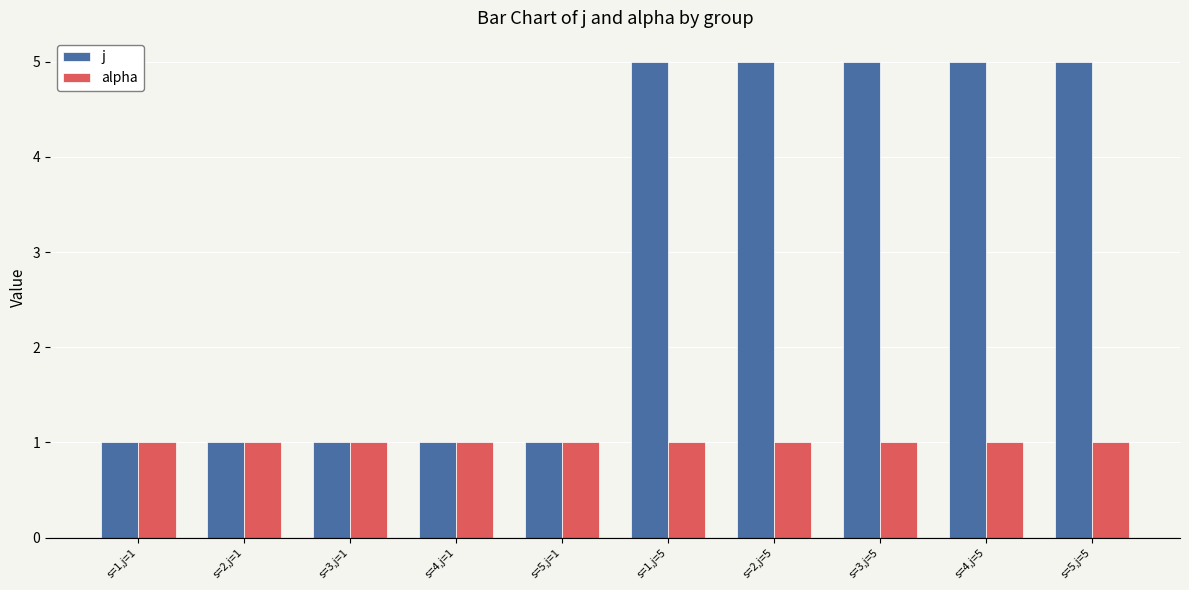

Rank the series by their maximum value, from lowest to highest.

alpha, j